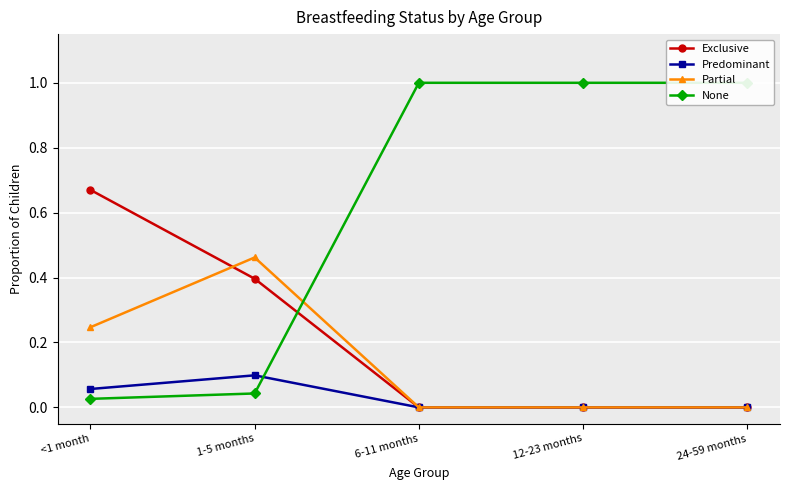

What is the label of the 2nd point from the left?

1-5 months